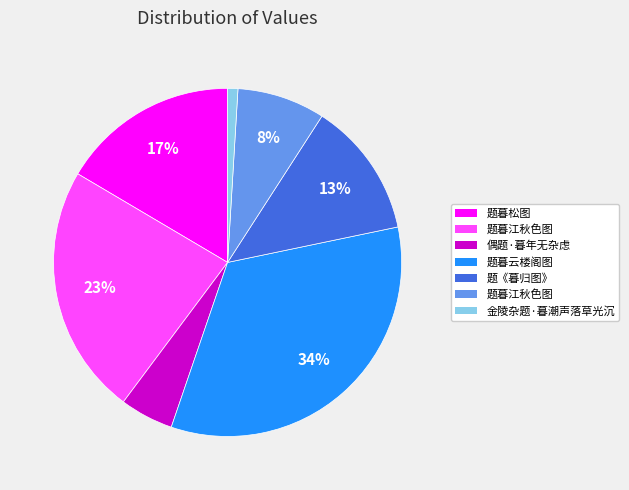

To the nearest percent, what is the average slice percentage?

14%